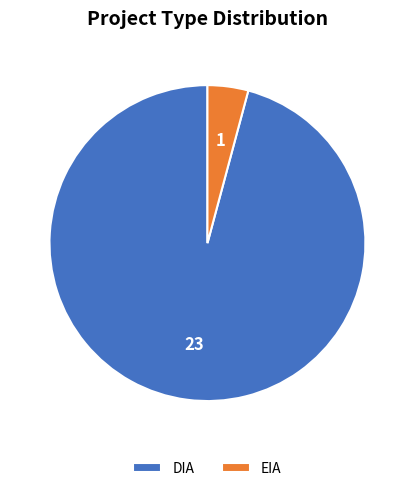

How many segments does this pie chart have?

2